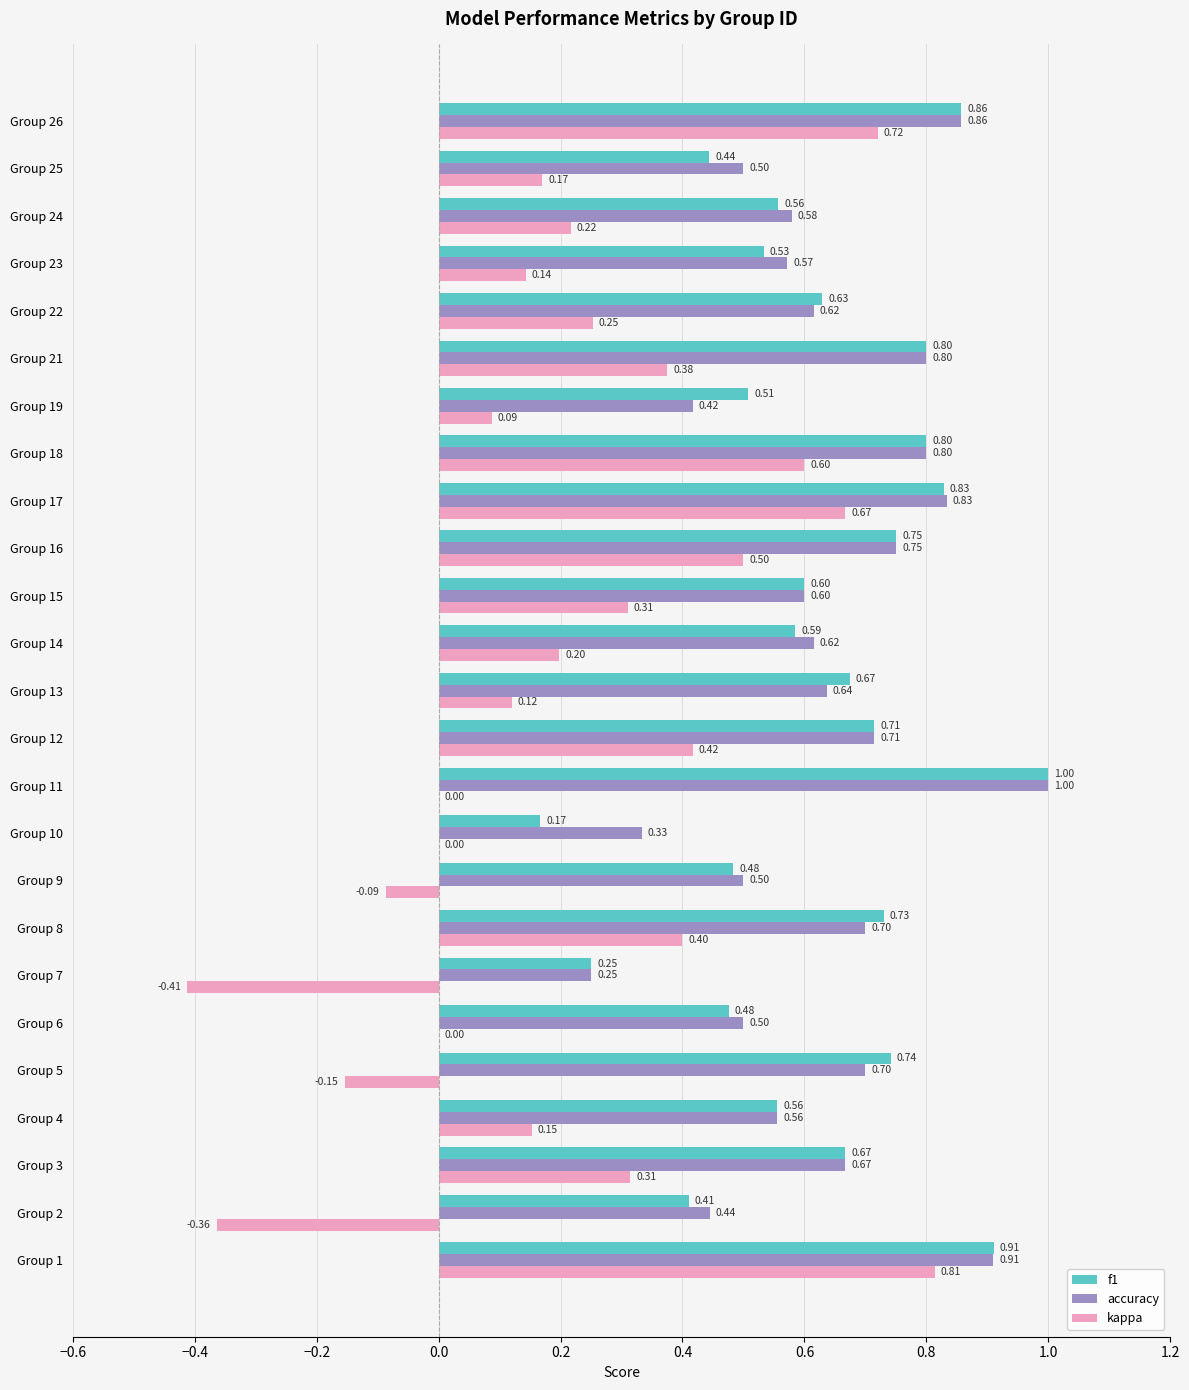

Between Group 18 and Group 26, which series saw the biggest shift?

kappa